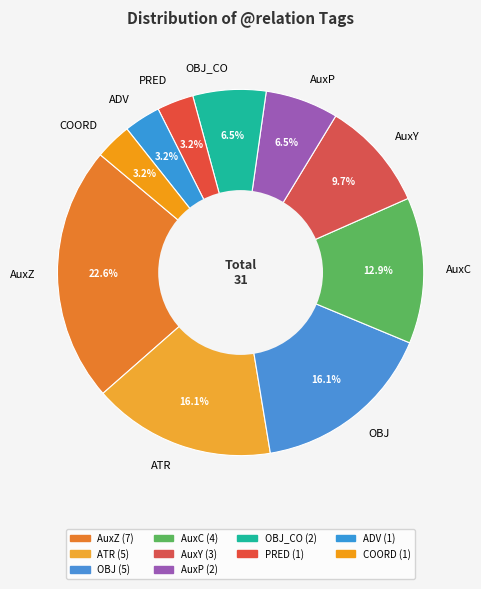

To the nearest percent, what is the combined percentage of ADV and AuxP?

10%